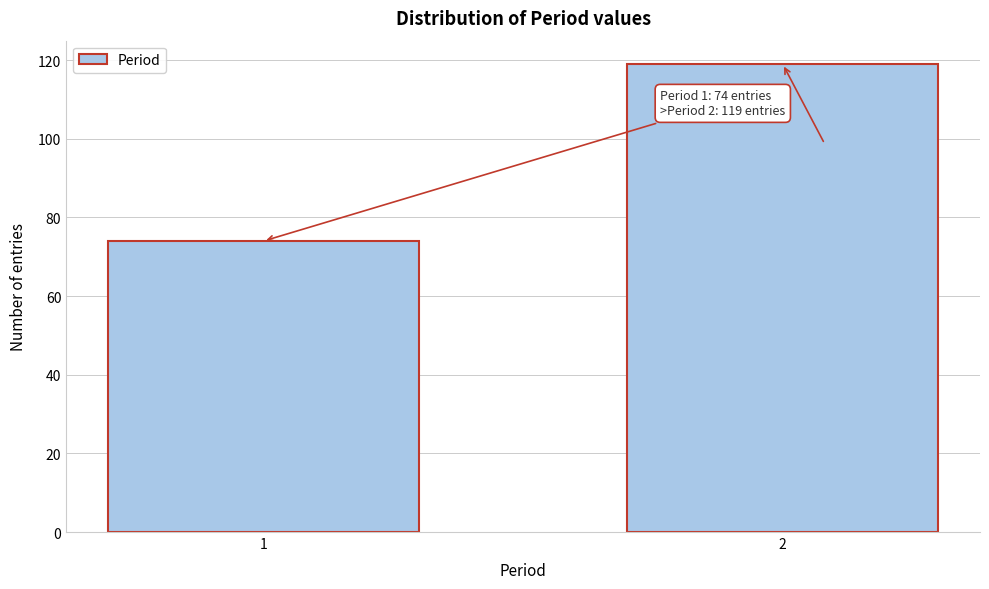

Reading left to right, list all the values displayed in this chart.

1=74	2=119